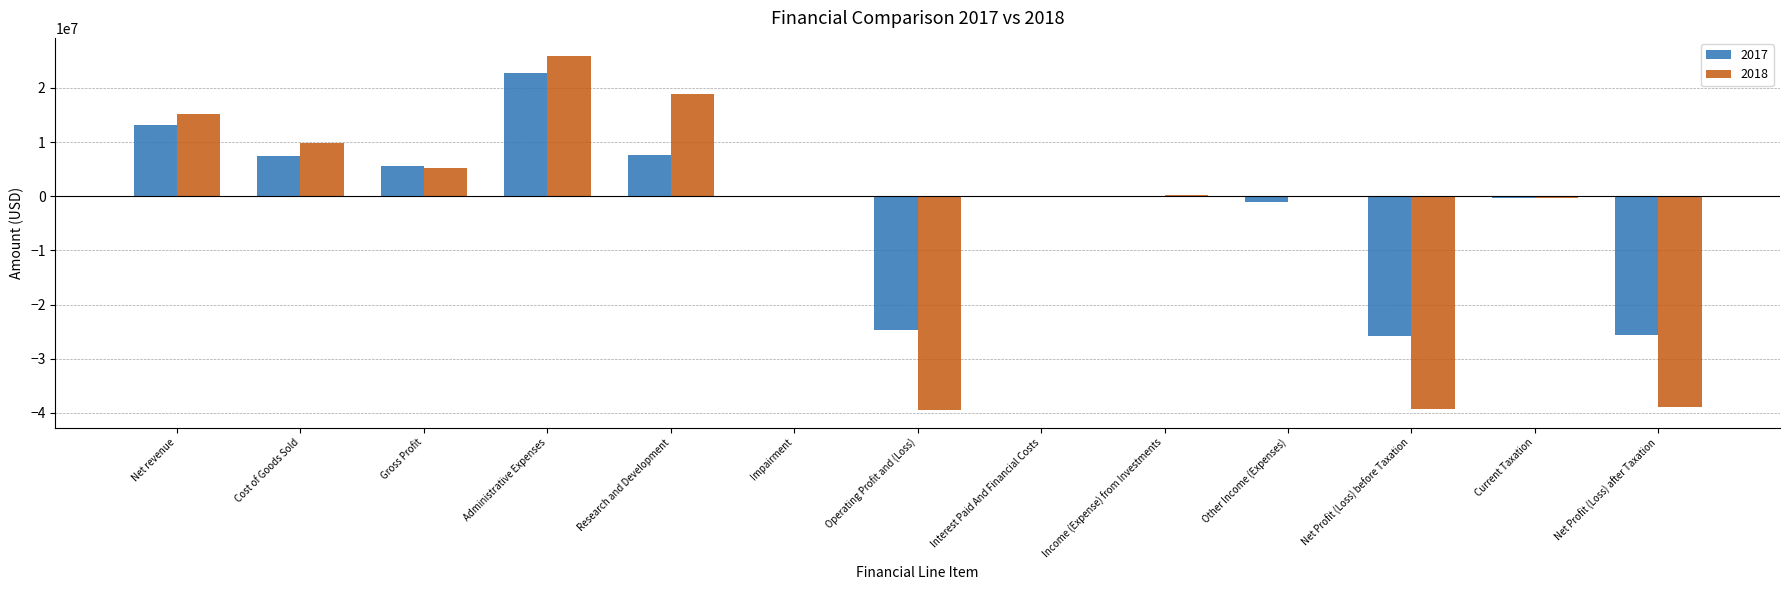

What is the sum of all 2018 values?

-43115027